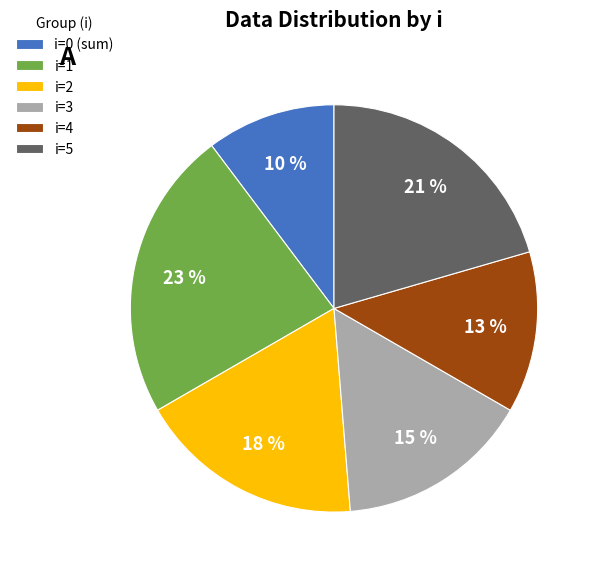

To the nearest percent, what is the difference between the largest and smallest slice percentages?

13%